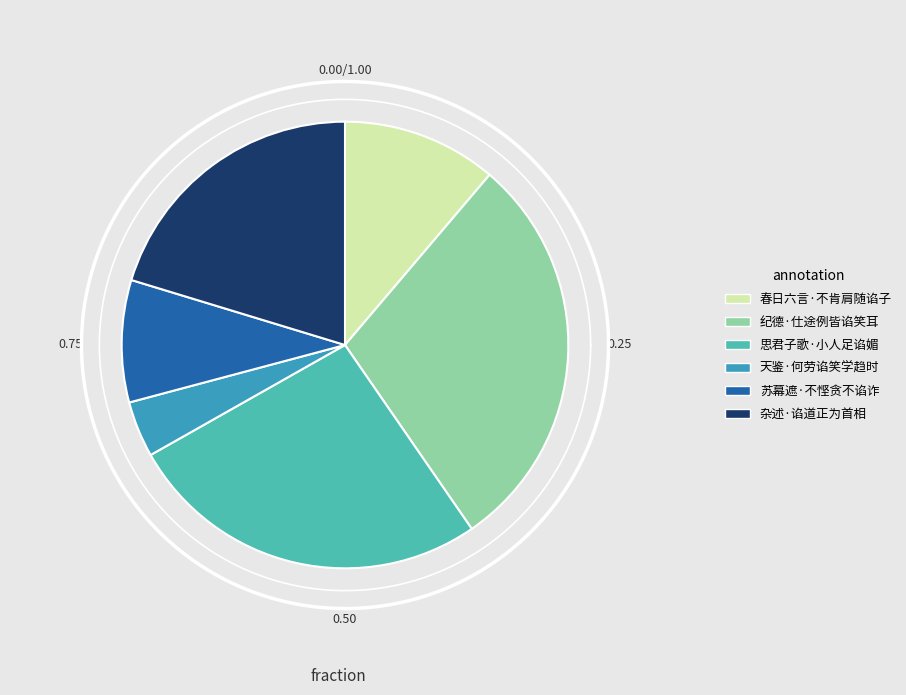

Is there a majority slice in this chart?

No